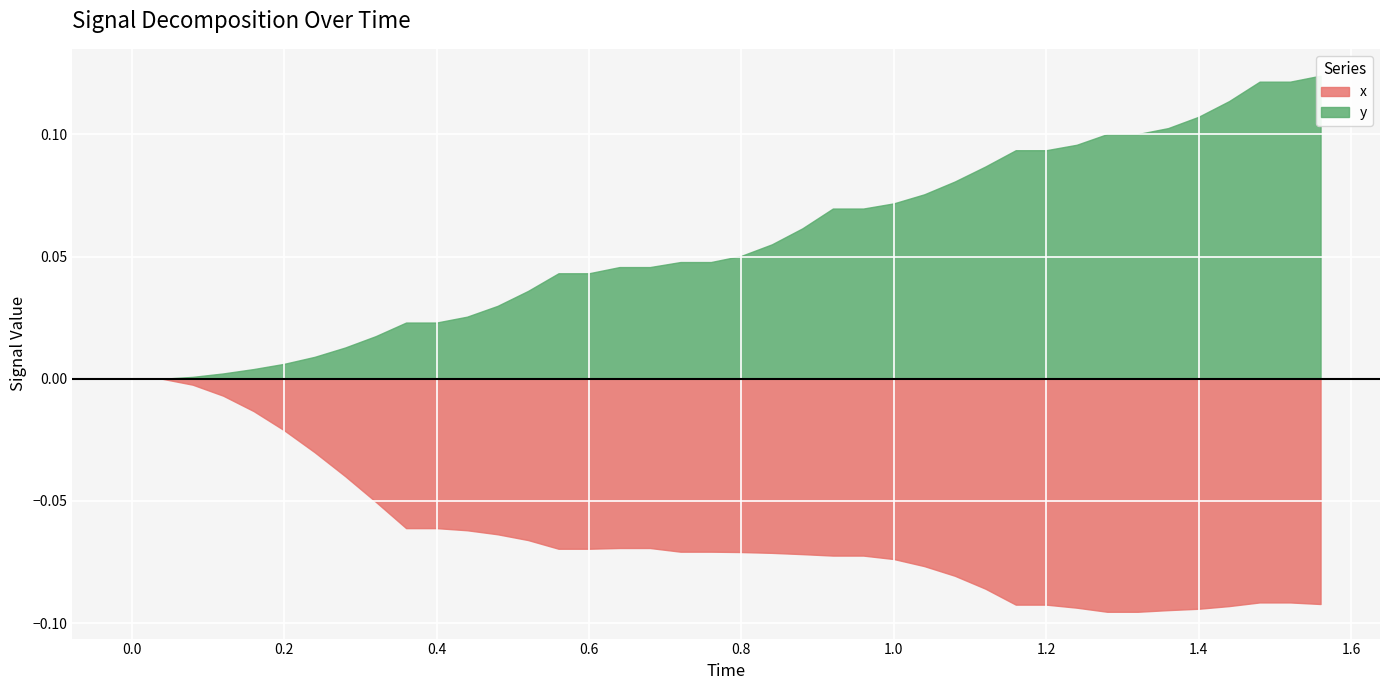

True or false: y and x cross at least once.

False